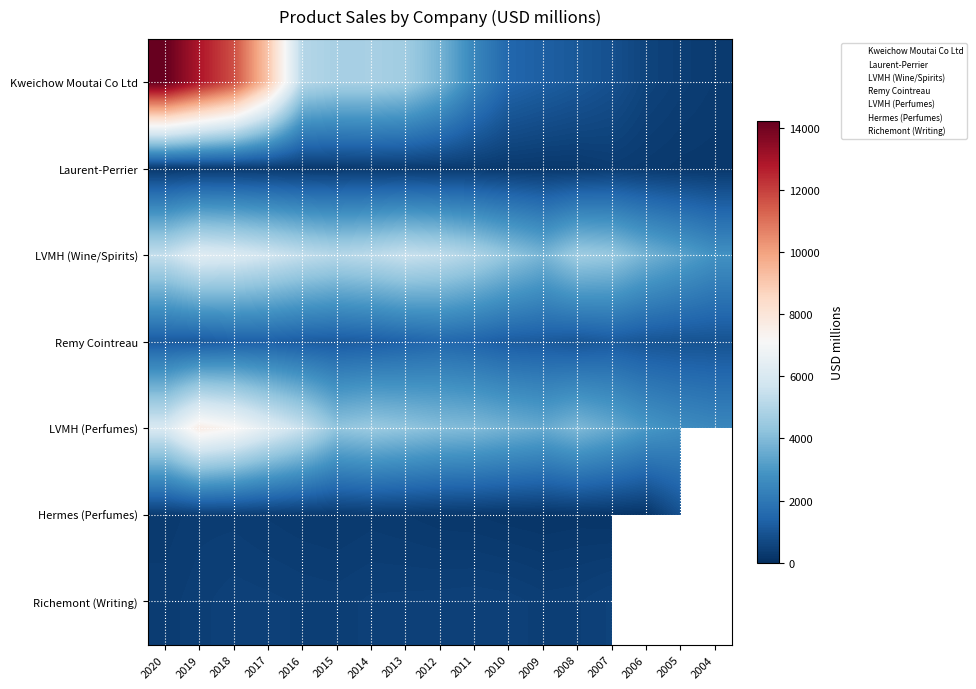

What is the sum of all Kweichow Moutai Co Ltd values?

79281.4